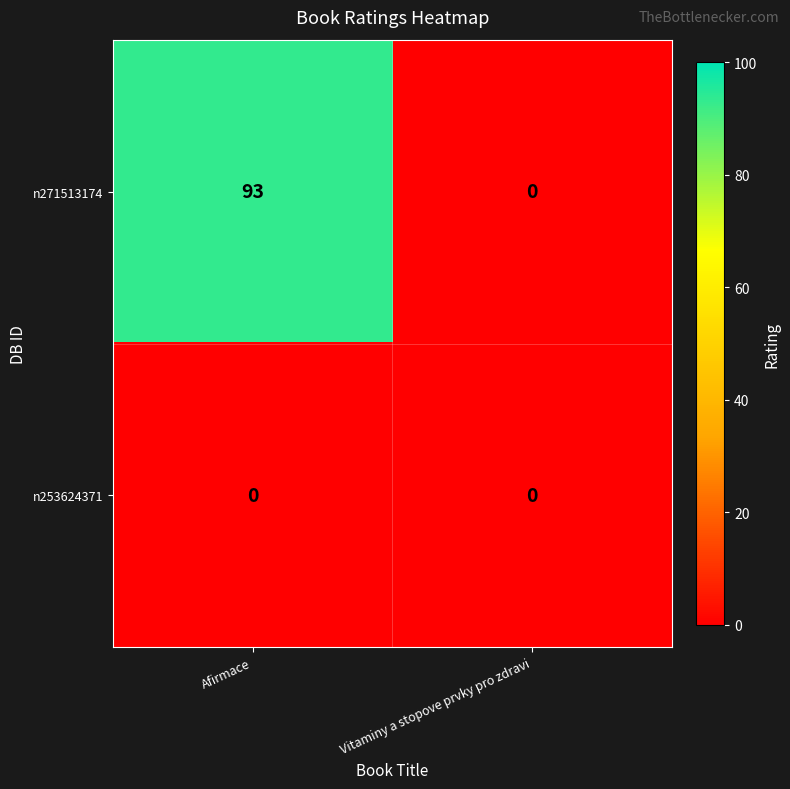

At which label is n271513174 closest to 46?

Vitaminy a stopove prvky pro zdravi